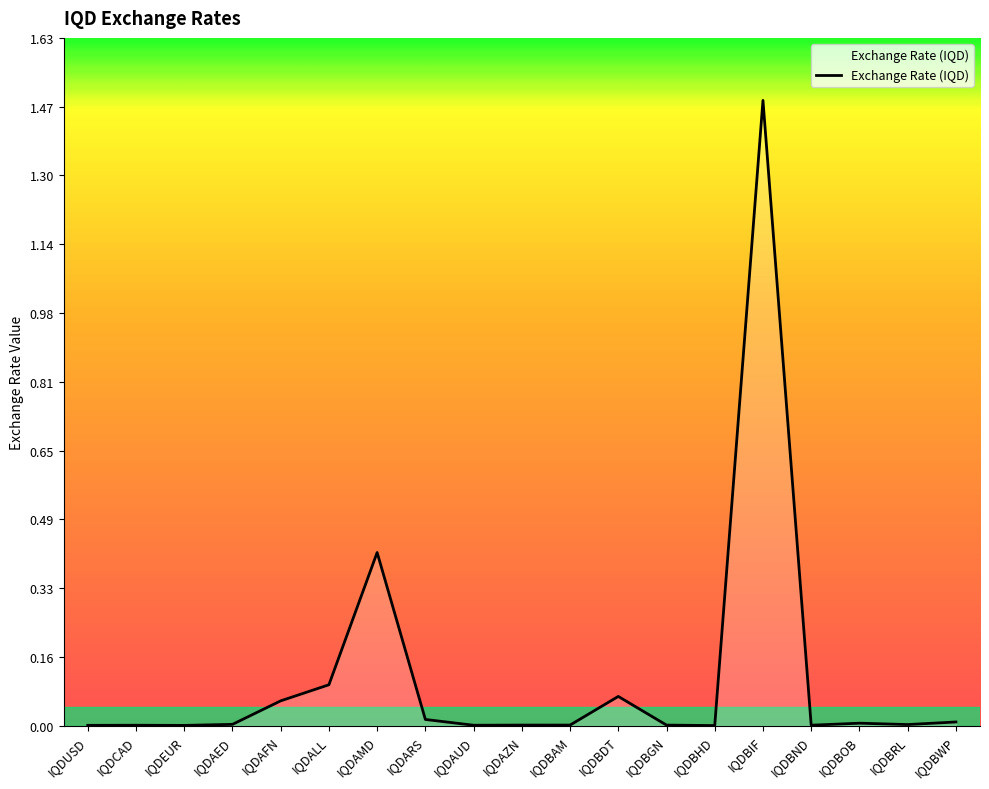

Is it true that the value at IQDAMD is 0.6?

False